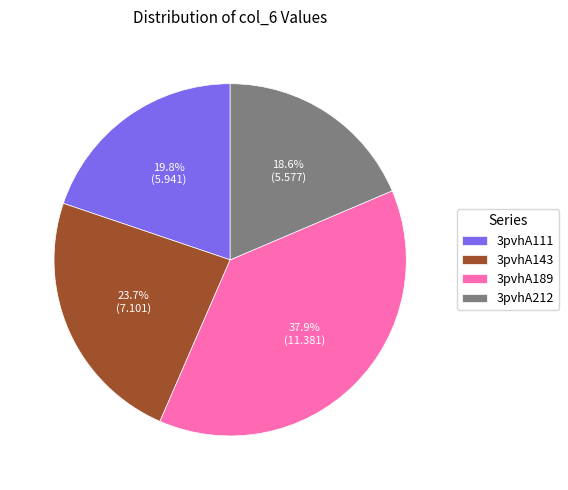

To the nearest percent, what is the difference between the largest and smallest slice percentages?

19%